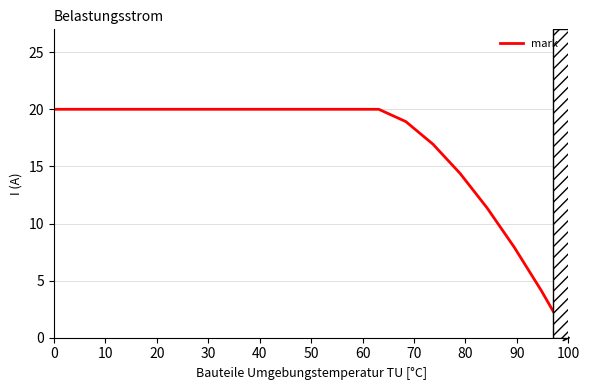

What is the greatest value displayed?

20.0